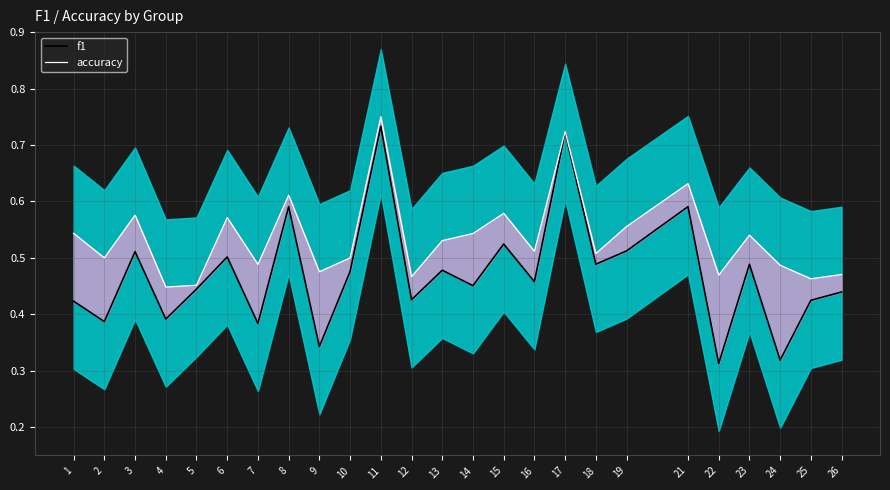

What is the total value across all series at 19?

1.1